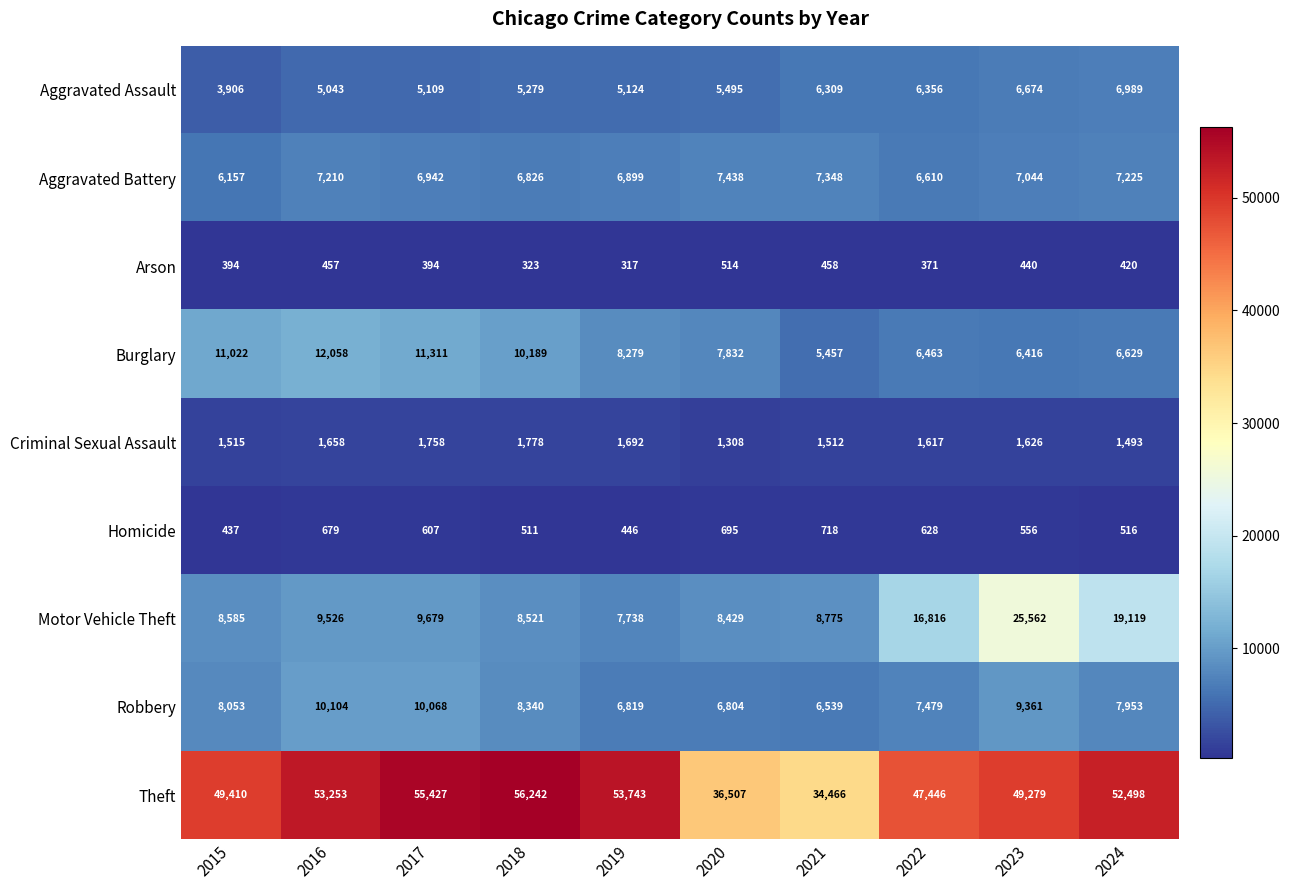

What is the spread (max minus min) of values at 2019?

53426